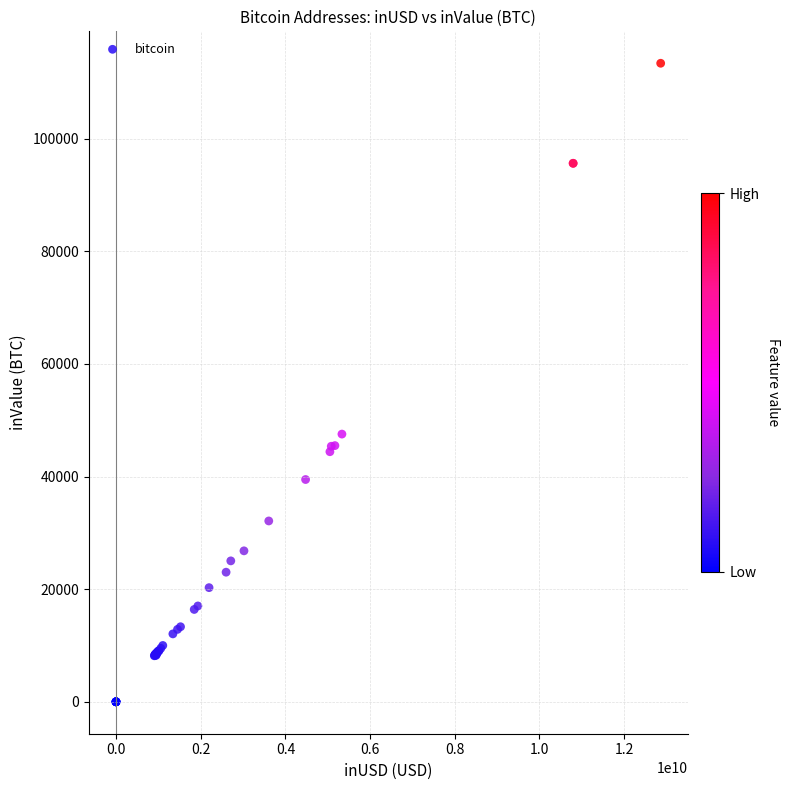

What Y value in the scatter plot is closest to 56696?

47539.5